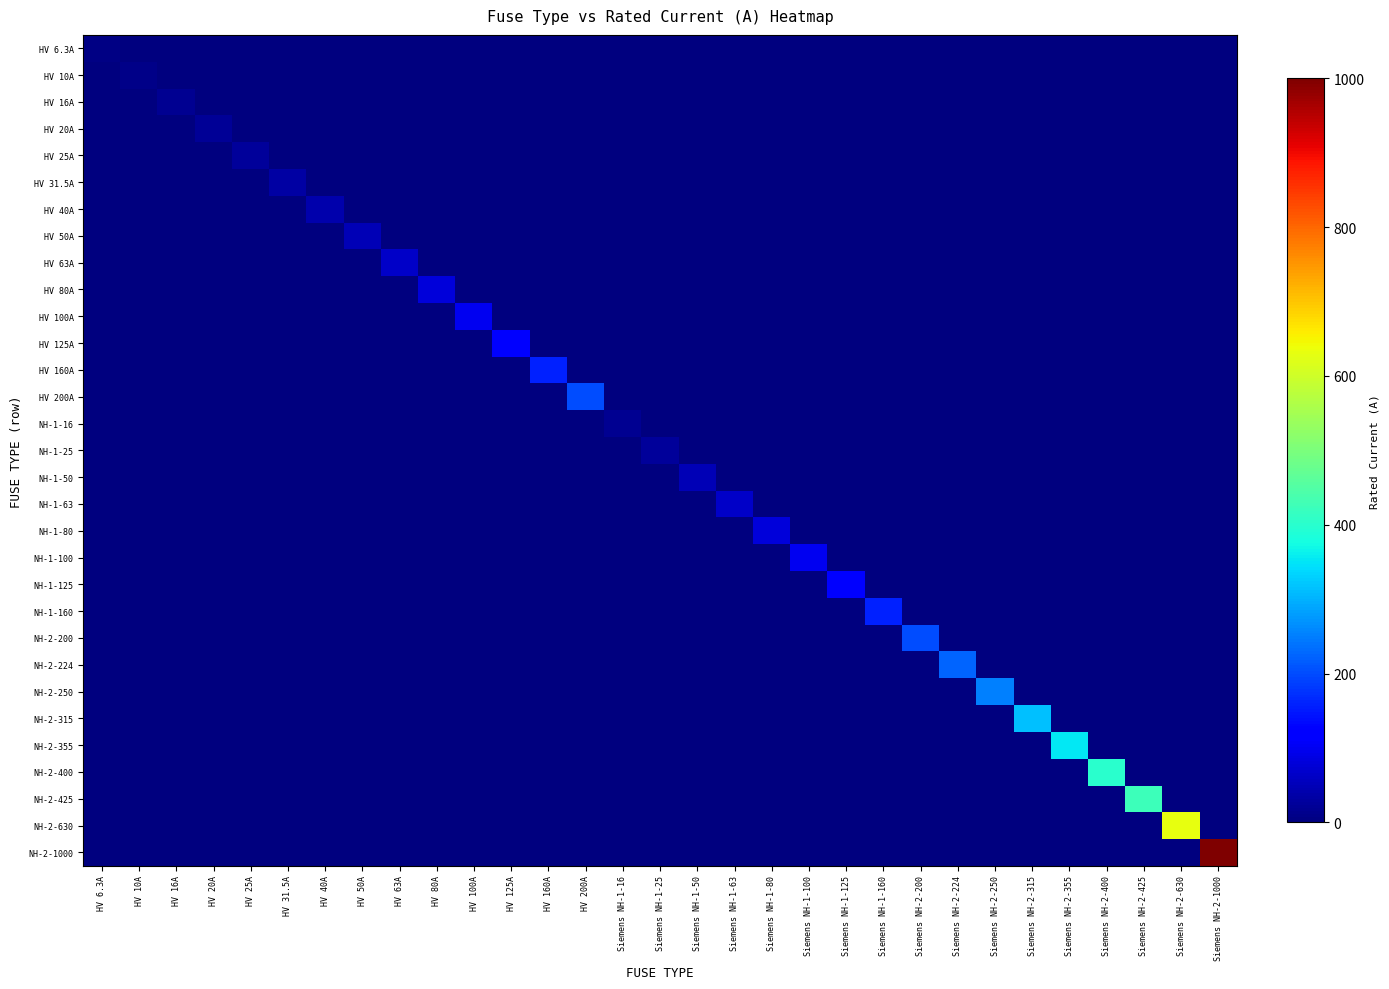

Reading right to left, extract all data points from this chart.

HV 6.3A: Siemens NH-2-1000=0.0	Siemens NH-2-630=0.0	Siemens NH-2-425=0.0	Siemens NH-2-400=0.0	Siemens NH-2-355=0.0	Siemens NH-2-315=0.0	Siemens NH-2-250=0.0	Siemens NH-2-224=0.0	Siemens NH-2-200=0.0	Siemens NH-1-160=0.0	Siemens NH-1-125=0.0	Siemens NH-1-100=0.0	Siemens NH-1-80=0.0	Siemens NH-1-63=0.0	Siemens NH-1-50=0.0	Siemens NH-1-25=0.0	Siemens NH-1-16=0.0	HV 200A=0.0	HV 160A=0.0	HV 125A=0.0	HV 100A=0.0	HV 80A=0.0	HV 63A=0.0	HV 50A=0.0	HV 40A=0.0	HV 31.5A=0.0	HV 25A=0.0	HV 20A=0.0	HV 16A=0.0	HV 10A=0.0	HV 6.3A=6.3
HV 10A: Siemens NH-2-1000=0.0	Siemens NH-2-630=0.0	Siemens NH-2-425=0.0	Siemens NH-2-400=0.0	Siemens NH-2-355=0.0	Siemens NH-2-315=0.0	Siemens NH-2-250=0.0	Siemens NH-2-224=0.0	Siemens NH-2-200=0.0	Siemens NH-1-160=0.0	Siemens NH-1-125=0.0	Siemens NH-1-100=0.0	Siemens NH-1-80=0.0	Siemens NH-1-63=0.0	Siemens NH-1-50=0.0	Siemens NH-1-25=0.0	Siemens NH-1-16=0.0	HV 200A=0.0	HV 160A=0.0	HV 125A=0.0	HV 100A=0.0	HV 80A=0.0	HV 63A=0.0	HV 50A=0.0	HV 40A=0.0	HV 31.5A=0.0	HV 25A=0.0	HV 20A=0.0	HV 16A=0.0	HV 10A=10.0	HV 6.3A=0.0
HV 16A: Siemens NH-2-1000=0.0	Siemens NH-2-630=0.0	Siemens NH-2-425=0.0	Siemens NH-2-400=0.0	Siemens NH-2-355=0.0	Siemens NH-2-315=0.0	Siemens NH-2-250=0.0	Siemens NH-2-224=0.0	Siemens NH-2-200=0.0	Siemens NH-1-160=0.0	Siemens NH-1-125=0.0	Siemens NH-1-100=0.0	Siemens NH-1-80=0.0	Siemens NH-1-63=0.0	Siemens NH-1-50=0.0	Siemens NH-1-25=0.0	Siemens NH-1-16=0.0	HV 200A=0.0	HV 160A=0.0	HV 125A=0.0	HV 100A=0.0	HV 80A=0.0	HV 63A=0.0	HV 50A=0.0	HV 40A=0.0	HV 31.5A=0.0	HV 25A=0.0	HV 20A=0.0	HV 16A=16.0	HV 10A=0.0	HV 6.3A=0.0
HV 20A: Siemens NH-2-1000=0.0	Siemens NH-2-630=0.0	Siemens NH-2-425=0.0	Siemens NH-2-400=0.0	Siemens NH-2-355=0.0	Siemens NH-2-315=0.0	Siemens NH-2-250=0.0	Siemens NH-2-224=0.0	Siemens NH-2-200=0.0	Siemens NH-1-160=0.0	Siemens NH-1-125=0.0	Siemens NH-1-100=0.0	Siemens NH-1-80=0.0	Siemens NH-1-63=0.0	Siemens NH-1-50=0.0	Siemens NH-1-25=0.0	Siemens NH-1-16=0.0	HV 200A=0.0	HV 160A=0.0	HV 125A=0.0	HV 100A=0.0	HV 80A=0.0	HV 63A=0.0	HV 50A=0.0	HV 40A=0.0	HV 31.5A=0.0	HV 25A=0.0	HV 20A=20.0	HV 16A=0.0	HV 10A=0.0	HV 6.3A=0.0
HV 25A: Siemens NH-2-1000=0.0	Siemens NH-2-630=0.0	Siemens NH-2-425=0.0	Siemens NH-2-400=0.0	Siemens NH-2-355=0.0	Siemens NH-2-315=0.0	Siemens NH-2-250=0.0	Siemens NH-2-224=0.0	Siemens NH-2-200=0.0	Siemens NH-1-160=0.0	Siemens NH-1-125=0.0	Siemens NH-1-100=0.0	Siemens NH-1-80=0.0	Siemens NH-1-63=0.0	Siemens NH-1-50=0.0	Siemens NH-1-25=0.0	Siemens NH-1-16=0.0	HV 200A=0.0	HV 160A=0.0	HV 125A=0.0	HV 100A=0.0	HV 80A=0.0	HV 63A=0.0	HV 50A=0.0	HV 40A=0.0	HV 31.5A=0.0	HV 25A=25.0	HV 20A=0.0	HV 16A=0.0	HV 10A=0.0	HV 6.3A=0.0
HV 31.5A: Siemens NH-2-1000=0.0	Siemens NH-2-630=0.0	Siemens NH-2-425=0.0	Siemens NH-2-400=0.0	Siemens NH-2-355=0.0	Siemens NH-2-315=0.0	Siemens NH-2-250=0.0	Siemens NH-2-224=0.0	Siemens NH-2-200=0.0	Siemens NH-1-160=0.0	Siemens NH-1-125=0.0	Siemens NH-1-100=0.0	Siemens NH-1-80=0.0	Siemens NH-1-63=0.0	Siemens NH-1-50=0.0	Siemens NH-1-25=0.0	Siemens NH-1-16=0.0	HV 200A=0.0	HV 160A=0.0	HV 125A=0.0	HV 100A=0.0	HV 80A=0.0	HV 63A=0.0	HV 50A=0.0	HV 40A=0.0	HV 31.5A=31.5	HV 25A=0.0	HV 20A=0.0	HV 16A=0.0	HV 10A=0.0	HV 6.3A=0.0
HV 40A: Siemens NH-2-1000=0.0	Siemens NH-2-630=0.0	Siemens NH-2-425=0.0	Siemens NH-2-400=0.0	Siemens NH-2-355=0.0	Siemens NH-2-315=0.0	Siemens NH-2-250=0.0	Siemens NH-2-224=0.0	Siemens NH-2-200=0.0	Siemens NH-1-160=0.0	Siemens NH-1-125=0.0	Siemens NH-1-100=0.0	Siemens NH-1-80=0.0	Siemens NH-1-63=0.0	Siemens NH-1-50=0.0	Siemens NH-1-25=0.0	Siemens NH-1-16=0.0	HV 200A=0.0	HV 160A=0.0	HV 125A=0.0	HV 100A=0.0	HV 80A=0.0	HV 63A=0.0	HV 50A=0.0	HV 40A=40.0	HV 31.5A=0.0	HV 25A=0.0	HV 20A=0.0	HV 16A=0.0	HV 10A=0.0	HV 6.3A=0.0
HV 50A: Siemens NH-2-1000=0.0	Siemens NH-2-630=0.0	Siemens NH-2-425=0.0	Siemens NH-2-400=0.0	Siemens NH-2-355=0.0	Siemens NH-2-315=0.0	Siemens NH-2-250=0.0	Siemens NH-2-224=0.0	Siemens NH-2-200=0.0	Siemens NH-1-160=0.0	Siemens NH-1-125=0.0	Siemens NH-1-100=0.0	Siemens NH-1-80=0.0	Siemens NH-1-63=0.0	Siemens NH-1-50=0.0	Siemens NH-1-25=0.0	Siemens NH-1-16=0.0	HV 200A=0.0	HV 160A=0.0	HV 125A=0.0	HV 100A=0.0	HV 80A=0.0	HV 63A=0.0	HV 50A=50.0	HV 40A=0.0	HV 31.5A=0.0	HV 25A=0.0	HV 20A=0.0	HV 16A=0.0	HV 10A=0.0	HV 6.3A=0.0
HV 63A: Siemens NH-2-1000=0.0	Siemens NH-2-630=0.0	Siemens NH-2-425=0.0	Siemens NH-2-400=0.0	Siemens NH-2-355=0.0	Siemens NH-2-315=0.0	Siemens NH-2-250=0.0	Siemens NH-2-224=0.0	Siemens NH-2-200=0.0	Siemens NH-1-160=0.0	Siemens NH-1-125=0.0	Siemens NH-1-100=0.0	Siemens NH-1-80=0.0	Siemens NH-1-63=0.0	Siemens NH-1-50=0.0	Siemens NH-1-25=0.0	Siemens NH-1-16=0.0	HV 200A=0.0	HV 160A=0.0	HV 125A=0.0	HV 100A=0.0	HV 80A=0.0	HV 63A=63.0	HV 50A=0.0	HV 40A=0.0	HV 31.5A=0.0	HV 25A=0.0	HV 20A=0.0	HV 16A=0.0	HV 10A=0.0	HV 6.3A=0.0
HV 80A: Siemens NH-2-1000=0.0	Siemens NH-2-630=0.0	Siemens NH-2-425=0.0	Siemens NH-2-400=0.0	Siemens NH-2-355=0.0	Siemens NH-2-315=0.0	Siemens NH-2-250=0.0	Siemens NH-2-224=0.0	Siemens NH-2-200=0.0	Siemens NH-1-160=0.0	Siemens NH-1-125=0.0	Siemens NH-1-100=0.0	Siemens NH-1-80=0.0	Siemens NH-1-63=0.0	Siemens NH-1-50=0.0	Siemens NH-1-25=0.0	Siemens NH-1-16=0.0	HV 200A=0.0	HV 160A=0.0	HV 125A=0.0	HV 100A=0.0	HV 80A=80.0	HV 63A=0.0	HV 50A=0.0	HV 40A=0.0	HV 31.5A=0.0	HV 25A=0.0	HV 20A=0.0	HV 16A=0.0	HV 10A=0.0	HV 6.3A=0.0
HV 100A: Siemens NH-2-1000=0.0	Siemens NH-2-630=0.0	Siemens NH-2-425=0.0	Siemens NH-2-400=0.0	Siemens NH-2-355=0.0	Siemens NH-2-315=0.0	Siemens NH-2-250=0.0	Siemens NH-2-224=0.0	Siemens NH-2-200=0.0	Siemens NH-1-160=0.0	Siemens NH-1-125=0.0	Siemens NH-1-100=0.0	Siemens NH-1-80=0.0	Siemens NH-1-63=0.0	Siemens NH-1-50=0.0	Siemens NH-1-25=0.0	Siemens NH-1-16=0.0	HV 200A=0.0	HV 160A=0.0	HV 125A=0.0	HV 100A=100.0	HV 80A=0.0	HV 63A=0.0	HV 50A=0.0	HV 40A=0.0	HV 31.5A=0.0	HV 25A=0.0	HV 20A=0.0	HV 16A=0.0	HV 10A=0.0	HV 6.3A=0.0
HV 125A: Siemens NH-2-1000=0.0	Siemens NH-2-630=0.0	Siemens NH-2-425=0.0	Siemens NH-2-400=0.0	Siemens NH-2-355=0.0	Siemens NH-2-315=0.0	Siemens NH-2-250=0.0	Siemens NH-2-224=0.0	Siemens NH-2-200=0.0	Siemens NH-1-160=0.0	Siemens NH-1-125=0.0	Siemens NH-1-100=0.0	Siemens NH-1-80=0.0	Siemens NH-1-63=0.0	Siemens NH-1-50=0.0	Siemens NH-1-25=0.0	Siemens NH-1-16=0.0	HV 200A=0.0	HV 160A=0.0	HV 125A=125.0	HV 100A=0.0	HV 80A=0.0	HV 63A=0.0	HV 50A=0.0	HV 40A=0.0	HV 31.5A=0.0	HV 25A=0.0	HV 20A=0.0	HV 16A=0.0	HV 10A=0.0	HV 6.3A=0.0
HV 160A: Siemens NH-2-1000=0.0	Siemens NH-2-630=0.0	Siemens NH-2-425=0.0	Siemens NH-2-400=0.0	Siemens NH-2-355=0.0	Siemens NH-2-315=0.0	Siemens NH-2-250=0.0	Siemens NH-2-224=0.0	Siemens NH-2-200=0.0	Siemens NH-1-160=0.0	Siemens NH-1-125=0.0	Siemens NH-1-100=0.0	Siemens NH-1-80=0.0	Siemens NH-1-63=0.0	Siemens NH-1-50=0.0	Siemens NH-1-25=0.0	Siemens NH-1-16=0.0	HV 200A=0.0	HV 160A=160.0	HV 125A=0.0	HV 100A=0.0	HV 80A=0.0	HV 63A=0.0	HV 50A=0.0	HV 40A=0.0	HV 31.5A=0.0	HV 25A=0.0	HV 20A=0.0	HV 16A=0.0	HV 10A=0.0	HV 6.3A=0.0
HV 200A: Siemens NH-2-1000=0.0	Siemens NH-2-630=0.0	Siemens NH-2-425=0.0	Siemens NH-2-400=0.0	Siemens NH-2-355=0.0	Siemens NH-2-315=0.0	Siemens NH-2-250=0.0	Siemens NH-2-224=0.0	Siemens NH-2-200=0.0	Siemens NH-1-160=0.0	Siemens NH-1-125=0.0	Siemens NH-1-100=0.0	Siemens NH-1-80=0.0	Siemens NH-1-63=0.0	Siemens NH-1-50=0.0	Siemens NH-1-25=0.0	Siemens NH-1-16=0.0	HV 200A=200.0	HV 160A=0.0	HV 125A=0.0	HV 100A=0.0	HV 80A=0.0	HV 63A=0.0	HV 50A=0.0	HV 40A=0.0	HV 31.5A=0.0	HV 25A=0.0	HV 20A=0.0	HV 16A=0.0	HV 10A=0.0	HV 6.3A=0.0
NH-1-16: Siemens NH-2-1000=0.0	Siemens NH-2-630=0.0	Siemens NH-2-425=0.0	Siemens NH-2-400=0.0	Siemens NH-2-355=0.0	Siemens NH-2-315=0.0	Siemens NH-2-250=0.0	Siemens NH-2-224=0.0	Siemens NH-2-200=0.0	Siemens NH-1-160=0.0	Siemens NH-1-125=0.0	Siemens NH-1-100=0.0	Siemens NH-1-80=0.0	Siemens NH-1-63=0.0	Siemens NH-1-50=0.0	Siemens NH-1-25=0.0	Siemens NH-1-16=16.0	HV 200A=0.0	HV 160A=0.0	HV 125A=0.0	HV 100A=0.0	HV 80A=0.0	HV 63A=0.0	HV 50A=0.0	HV 40A=0.0	HV 31.5A=0.0	HV 25A=0.0	HV 20A=0.0	HV 16A=0.0	HV 10A=0.0	HV 6.3A=0.0
NH-1-25: Siemens NH-2-1000=0.0	Siemens NH-2-630=0.0	Siemens NH-2-425=0.0	Siemens NH-2-400=0.0	Siemens NH-2-355=0.0	Siemens NH-2-315=0.0	Siemens NH-2-250=0.0	Siemens NH-2-224=0.0	Siemens NH-2-200=0.0	Siemens NH-1-160=0.0	Siemens NH-1-125=0.0	Siemens NH-1-100=0.0	Siemens NH-1-80=0.0	Siemens NH-1-63=0.0	Siemens NH-1-50=0.0	Siemens NH-1-25=25.0	Siemens NH-1-16=0.0	HV 200A=0.0	HV 160A=0.0	HV 125A=0.0	HV 100A=0.0	HV 80A=0.0	HV 63A=0.0	HV 50A=0.0	HV 40A=0.0	HV 31.5A=0.0	HV 25A=0.0	HV 20A=0.0	HV 16A=0.0	HV 10A=0.0	HV 6.3A=0.0
NH-1-50: Siemens NH-2-1000=0.0	Siemens NH-2-630=0.0	Siemens NH-2-425=0.0	Siemens NH-2-400=0.0	Siemens NH-2-355=0.0	Siemens NH-2-315=0.0	Siemens NH-2-250=0.0	Siemens NH-2-224=0.0	Siemens NH-2-200=0.0	Siemens NH-1-160=0.0	Siemens NH-1-125=0.0	Siemens NH-1-100=0.0	Siemens NH-1-80=0.0	Siemens NH-1-63=0.0	Siemens NH-1-50=50.0	Siemens NH-1-25=0.0	Siemens NH-1-16=0.0	HV 200A=0.0	HV 160A=0.0	HV 125A=0.0	HV 100A=0.0	HV 80A=0.0	HV 63A=0.0	HV 50A=0.0	HV 40A=0.0	HV 31.5A=0.0	HV 25A=0.0	HV 20A=0.0	HV 16A=0.0	HV 10A=0.0	HV 6.3A=0.0
NH-1-63: Siemens NH-2-1000=0.0	Siemens NH-2-630=0.0	Siemens NH-2-425=0.0	Siemens NH-2-400=0.0	Siemens NH-2-355=0.0	Siemens NH-2-315=0.0	Siemens NH-2-250=0.0	Siemens NH-2-224=0.0	Siemens NH-2-200=0.0	Siemens NH-1-160=0.0	Siemens NH-1-125=0.0	Siemens NH-1-100=0.0	Siemens NH-1-80=0.0	Siemens NH-1-63=63.0	Siemens NH-1-50=0.0	Siemens NH-1-25=0.0	Siemens NH-1-16=0.0	HV 200A=0.0	HV 160A=0.0	HV 125A=0.0	HV 100A=0.0	HV 80A=0.0	HV 63A=0.0	HV 50A=0.0	HV 40A=0.0	HV 31.5A=0.0	HV 25A=0.0	HV 20A=0.0	HV 16A=0.0	HV 10A=0.0	HV 6.3A=0.0
NH-1-80: Siemens NH-2-1000=0.0	Siemens NH-2-630=0.0	Siemens NH-2-425=0.0	Siemens NH-2-400=0.0	Siemens NH-2-355=0.0	Siemens NH-2-315=0.0	Siemens NH-2-250=0.0	Siemens NH-2-224=0.0	Siemens NH-2-200=0.0	Siemens NH-1-160=0.0	Siemens NH-1-125=0.0	Siemens NH-1-100=0.0	Siemens NH-1-80=80.0	Siemens NH-1-63=0.0	Siemens NH-1-50=0.0	Siemens NH-1-25=0.0	Siemens NH-1-16=0.0	HV 200A=0.0	HV 160A=0.0	HV 125A=0.0	HV 100A=0.0	HV 80A=0.0	HV 63A=0.0	HV 50A=0.0	HV 40A=0.0	HV 31.5A=0.0	HV 25A=0.0	HV 20A=0.0	HV 16A=0.0	HV 10A=0.0	HV 6.3A=0.0
NH-1-100: Siemens NH-2-1000=0.0	Siemens NH-2-630=0.0	Siemens NH-2-425=0.0	Siemens NH-2-400=0.0	Siemens NH-2-355=0.0	Siemens NH-2-315=0.0	Siemens NH-2-250=0.0	Siemens NH-2-224=0.0	Siemens NH-2-200=0.0	Siemens NH-1-160=0.0	Siemens NH-1-125=0.0	Siemens NH-1-100=100.0	Siemens NH-1-80=0.0	Siemens NH-1-63=0.0	Siemens NH-1-50=0.0	Siemens NH-1-25=0.0	Siemens NH-1-16=0.0	HV 200A=0.0	HV 160A=0.0	HV 125A=0.0	HV 100A=0.0	HV 80A=0.0	HV 63A=0.0	HV 50A=0.0	HV 40A=0.0	HV 31.5A=0.0	HV 25A=0.0	HV 20A=0.0	HV 16A=0.0	HV 10A=0.0	HV 6.3A=0.0
NH-1-125: Siemens NH-2-1000=0.0	Siemens NH-2-630=0.0	Siemens NH-2-425=0.0	Siemens NH-2-400=0.0	Siemens NH-2-355=0.0	Siemens NH-2-315=0.0	Siemens NH-2-250=0.0	Siemens NH-2-224=0.0	Siemens NH-2-200=0.0	Siemens NH-1-160=0.0	Siemens NH-1-125=125.0	Siemens NH-1-100=0.0	Siemens NH-1-80=0.0	Siemens NH-1-63=0.0	Siemens NH-1-50=0.0	Siemens NH-1-25=0.0	Siemens NH-1-16=0.0	HV 200A=0.0	HV 160A=0.0	HV 125A=0.0	HV 100A=0.0	HV 80A=0.0	HV 63A=0.0	HV 50A=0.0	HV 40A=0.0	HV 31.5A=0.0	HV 25A=0.0	HV 20A=0.0	HV 16A=0.0	HV 10A=0.0	HV 6.3A=0.0
NH-1-160: Siemens NH-2-1000=0.0	Siemens NH-2-630=0.0	Siemens NH-2-425=0.0	Siemens NH-2-400=0.0	Siemens NH-2-355=0.0	Siemens NH-2-315=0.0	Siemens NH-2-250=0.0	Siemens NH-2-224=0.0	Siemens NH-2-200=0.0	Siemens NH-1-160=160.0	Siemens NH-1-125=0.0	Siemens NH-1-100=0.0	Siemens NH-1-80=0.0	Siemens NH-1-63=0.0	Siemens NH-1-50=0.0	Siemens NH-1-25=0.0	Siemens NH-1-16=0.0	HV 200A=0.0	HV 160A=0.0	HV 125A=0.0	HV 100A=0.0	HV 80A=0.0	HV 63A=0.0	HV 50A=0.0	HV 40A=0.0	HV 31.5A=0.0	HV 25A=0.0	HV 20A=0.0	HV 16A=0.0	HV 10A=0.0	HV 6.3A=0.0
NH-2-200: Siemens NH-2-1000=0.0	Siemens NH-2-630=0.0	Siemens NH-2-425=0.0	Siemens NH-2-400=0.0	Siemens NH-2-355=0.0	Siemens NH-2-315=0.0	Siemens NH-2-250=0.0	Siemens NH-2-224=0.0	Siemens NH-2-200=200.0	Siemens NH-1-160=0.0	Siemens NH-1-125=0.0	Siemens NH-1-100=0.0	Siemens NH-1-80=0.0	Siemens NH-1-63=0.0	Siemens NH-1-50=0.0	Siemens NH-1-25=0.0	Siemens NH-1-16=0.0	HV 200A=0.0	HV 160A=0.0	HV 125A=0.0	HV 100A=0.0	HV 80A=0.0	HV 63A=0.0	HV 50A=0.0	HV 40A=0.0	HV 31.5A=0.0	HV 25A=0.0	HV 20A=0.0	HV 16A=0.0	HV 10A=0.0	HV 6.3A=0.0
NH-2-224: Siemens NH-2-1000=0.0	Siemens NH-2-630=0.0	Siemens NH-2-425=0.0	Siemens NH-2-400=0.0	Siemens NH-2-355=0.0	Siemens NH-2-315=0.0	Siemens NH-2-250=0.0	Siemens NH-2-224=224.0	Siemens NH-2-200=0.0	Siemens NH-1-160=0.0	Siemens NH-1-125=0.0	Siemens NH-1-100=0.0	Siemens NH-1-80=0.0	Siemens NH-1-63=0.0	Siemens NH-1-50=0.0	Siemens NH-1-25=0.0	Siemens NH-1-16=0.0	HV 200A=0.0	HV 160A=0.0	HV 125A=0.0	HV 100A=0.0	HV 80A=0.0	HV 63A=0.0	HV 50A=0.0	HV 40A=0.0	HV 31.5A=0.0	HV 25A=0.0	HV 20A=0.0	HV 16A=0.0	HV 10A=0.0	HV 6.3A=0.0
NH-2-250: Siemens NH-2-1000=0.0	Siemens NH-2-630=0.0	Siemens NH-2-425=0.0	Siemens NH-2-400=0.0	Siemens NH-2-355=0.0	Siemens NH-2-315=0.0	Siemens NH-2-250=250.0	Siemens NH-2-224=0.0	Siemens NH-2-200=0.0	Siemens NH-1-160=0.0	Siemens NH-1-125=0.0	Siemens NH-1-100=0.0	Siemens NH-1-80=0.0	Siemens NH-1-63=0.0	Siemens NH-1-50=0.0	Siemens NH-1-25=0.0	Siemens NH-1-16=0.0	HV 200A=0.0	HV 160A=0.0	HV 125A=0.0	HV 100A=0.0	HV 80A=0.0	HV 63A=0.0	HV 50A=0.0	HV 40A=0.0	HV 31.5A=0.0	HV 25A=0.0	HV 20A=0.0	HV 16A=0.0	HV 10A=0.0	HV 6.3A=0.0
NH-2-315: Siemens NH-2-1000=0.0	Siemens NH-2-630=0.0	Siemens NH-2-425=0.0	Siemens NH-2-400=0.0	Siemens NH-2-355=0.0	Siemens NH-2-315=315.0	Siemens NH-2-250=0.0	Siemens NH-2-224=0.0	Siemens NH-2-200=0.0	Siemens NH-1-160=0.0	Siemens NH-1-125=0.0	Siemens NH-1-100=0.0	Siemens NH-1-80=0.0	Siemens NH-1-63=0.0	Siemens NH-1-50=0.0	Siemens NH-1-25=0.0	Siemens NH-1-16=0.0	HV 200A=0.0	HV 160A=0.0	HV 125A=0.0	HV 100A=0.0	HV 80A=0.0	HV 63A=0.0	HV 50A=0.0	HV 40A=0.0	HV 31.5A=0.0	HV 25A=0.0	HV 20A=0.0	HV 16A=0.0	HV 10A=0.0	HV 6.3A=0.0
NH-2-355: Siemens NH-2-1000=0.0	Siemens NH-2-630=0.0	Siemens NH-2-425=0.0	Siemens NH-2-400=0.0	Siemens NH-2-355=355.0	Siemens NH-2-315=0.0	Siemens NH-2-250=0.0	Siemens NH-2-224=0.0	Siemens NH-2-200=0.0	Siemens NH-1-160=0.0	Siemens NH-1-125=0.0	Siemens NH-1-100=0.0	Siemens NH-1-80=0.0	Siemens NH-1-63=0.0	Siemens NH-1-50=0.0	Siemens NH-1-25=0.0	Siemens NH-1-16=0.0	HV 200A=0.0	HV 160A=0.0	HV 125A=0.0	HV 100A=0.0	HV 80A=0.0	HV 63A=0.0	HV 50A=0.0	HV 40A=0.0	HV 31.5A=0.0	HV 25A=0.0	HV 20A=0.0	HV 16A=0.0	HV 10A=0.0	HV 6.3A=0.0
NH-2-400: Siemens NH-2-1000=0.0	Siemens NH-2-630=0.0	Siemens NH-2-425=0.0	Siemens NH-2-400=400.0	Siemens NH-2-355=0.0	Siemens NH-2-315=0.0	Siemens NH-2-250=0.0	Siemens NH-2-224=0.0	Siemens NH-2-200=0.0	Siemens NH-1-160=0.0	Siemens NH-1-125=0.0	Siemens NH-1-100=0.0	Siemens NH-1-80=0.0	Siemens NH-1-63=0.0	Siemens NH-1-50=0.0	Siemens NH-1-25=0.0	Siemens NH-1-16=0.0	HV 200A=0.0	HV 160A=0.0	HV 125A=0.0	HV 100A=0.0	HV 80A=0.0	HV 63A=0.0	HV 50A=0.0	HV 40A=0.0	HV 31.5A=0.0	HV 25A=0.0	HV 20A=0.0	HV 16A=0.0	HV 10A=0.0	HV 6.3A=0.0
NH-2-425: Siemens NH-2-1000=0.0	Siemens NH-2-630=0.0	Siemens NH-2-425=425.0	Siemens NH-2-400=0.0	Siemens NH-2-355=0.0	Siemens NH-2-315=0.0	Siemens NH-2-250=0.0	Siemens NH-2-224=0.0	Siemens NH-2-200=0.0	Siemens NH-1-160=0.0	Siemens NH-1-125=0.0	Siemens NH-1-100=0.0	Siemens NH-1-80=0.0	Siemens NH-1-63=0.0	Siemens NH-1-50=0.0	Siemens NH-1-25=0.0	Siemens NH-1-16=0.0	HV 200A=0.0	HV 160A=0.0	HV 125A=0.0	HV 100A=0.0	HV 80A=0.0	HV 63A=0.0	HV 50A=0.0	HV 40A=0.0	HV 31.5A=0.0	HV 25A=0.0	HV 20A=0.0	HV 16A=0.0	HV 10A=0.0	HV 6.3A=0.0
NH-2-630: Siemens NH-2-1000=0.0	Siemens NH-2-630=630.0	Siemens NH-2-425=0.0	Siemens NH-2-400=0.0	Siemens NH-2-355=0.0	Siemens NH-2-315=0.0	Siemens NH-2-250=0.0	Siemens NH-2-224=0.0	Siemens NH-2-200=0.0	Siemens NH-1-160=0.0	Siemens NH-1-125=0.0	Siemens NH-1-100=0.0	Siemens NH-1-80=0.0	Siemens NH-1-63=0.0	Siemens NH-1-50=0.0	Siemens NH-1-25=0.0	Siemens NH-1-16=0.0	HV 200A=0.0	HV 160A=0.0	HV 125A=0.0	HV 100A=0.0	HV 80A=0.0	HV 63A=0.0	HV 50A=0.0	HV 40A=0.0	HV 31.5A=0.0	HV 25A=0.0	HV 20A=0.0	HV 16A=0.0	HV 10A=0.0	HV 6.3A=0.0
NH-2-1000: Siemens NH-2-1000=1000.0	Siemens NH-2-630=0.0	Siemens NH-2-425=0.0	Siemens NH-2-400=0.0	Siemens NH-2-355=0.0	Siemens NH-2-315=0.0	Siemens NH-2-250=0.0	Siemens NH-2-224=0.0	Siemens NH-2-200=0.0	Siemens NH-1-160=0.0	Siemens NH-1-125=0.0	Siemens NH-1-100=0.0	Siemens NH-1-80=0.0	Siemens NH-1-63=0.0	Siemens NH-1-50=0.0	Siemens NH-1-25=0.0	Siemens NH-1-16=0.0	HV 200A=0.0	HV 160A=0.0	HV 125A=0.0	HV 100A=0.0	HV 80A=0.0	HV 63A=0.0	HV 50A=0.0	HV 40A=0.0	HV 31.5A=0.0	HV 25A=0.0	HV 20A=0.0	HV 16A=0.0	HV 10A=0.0	HV 6.3A=0.0